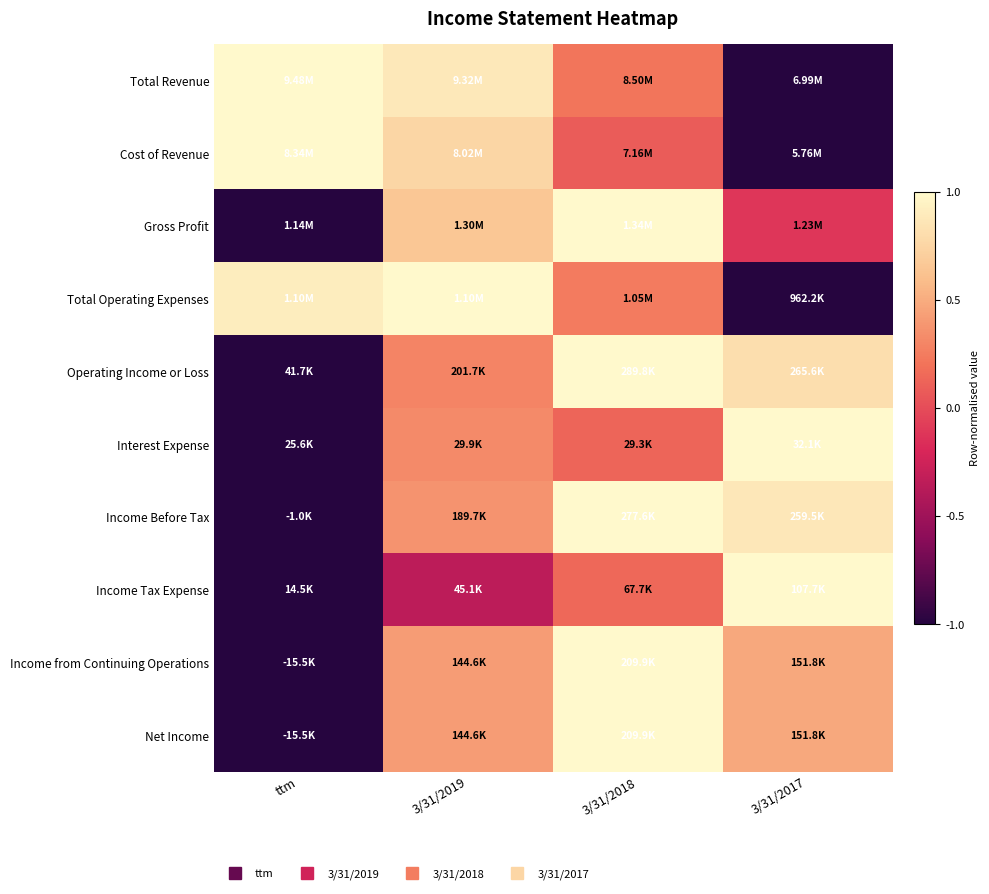

Reading left to right, what are all the values shown in this chart?

Total Revenue: ttm=1.0	3/31/2019=0.9	3/31/2018=0.2	3/31/2017=-1.0
Cost of Revenue: ttm=1.0	3/31/2019=0.8	3/31/2018=0.1	3/31/2017=-1.0
Gross Profit: ttm=-1.0	3/31/2019=0.7	3/31/2018=1.0	3/31/2017=-0.1
Total Operating Expenses: ttm=0.9	3/31/2019=1.0	3/31/2018=0.2	3/31/2017=-1.0
Operating Income or Loss: ttm=-1.0	3/31/2019=0.3	3/31/2018=1.0	3/31/2017=0.8
Interest Expense: ttm=-1.0	3/31/2019=0.3	3/31/2018=0.1	3/31/2017=1.0
Income Before Tax: ttm=-1.0	3/31/2019=0.4	3/31/2018=1.0	3/31/2017=0.9
Income Tax Expense: ttm=-1.0	3/31/2019=-0.3	3/31/2018=0.1	3/31/2017=1.0
Income from Continuing Operations: ttm=-1.0	3/31/2019=0.4	3/31/2018=1.0	3/31/2017=0.5
Net Income: ttm=-1.0	3/31/2019=0.4	3/31/2018=1.0	3/31/2017=0.5